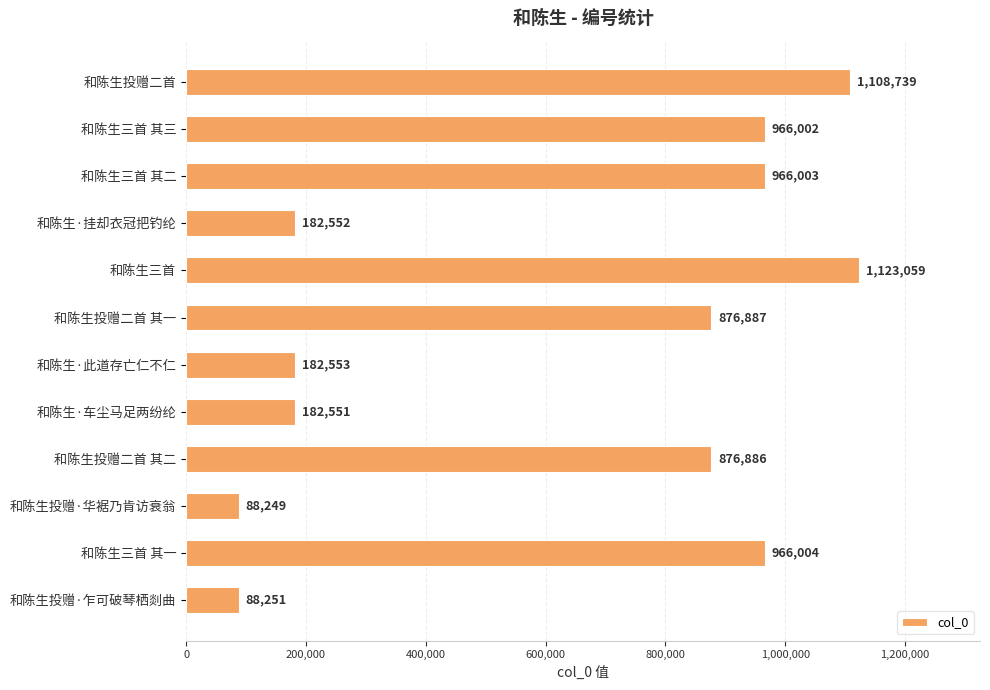

What is the greatest value displayed?

1123059